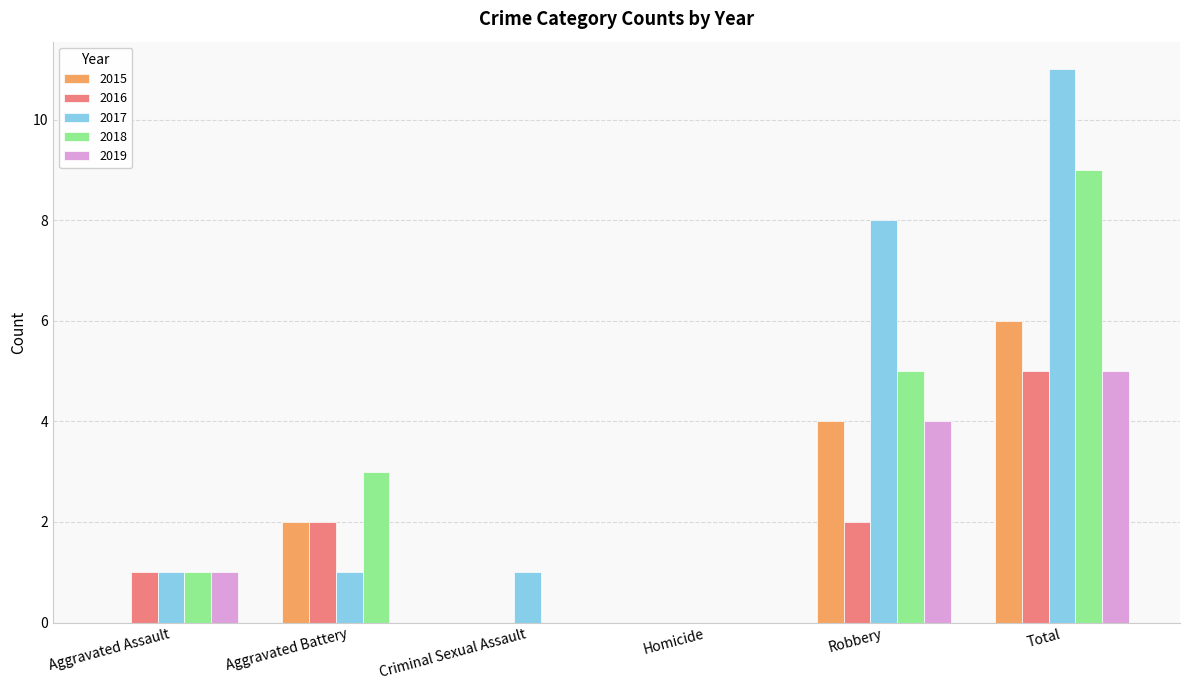

Between Aggravated Battery and Homicide, which series saw the biggest shift?

2018